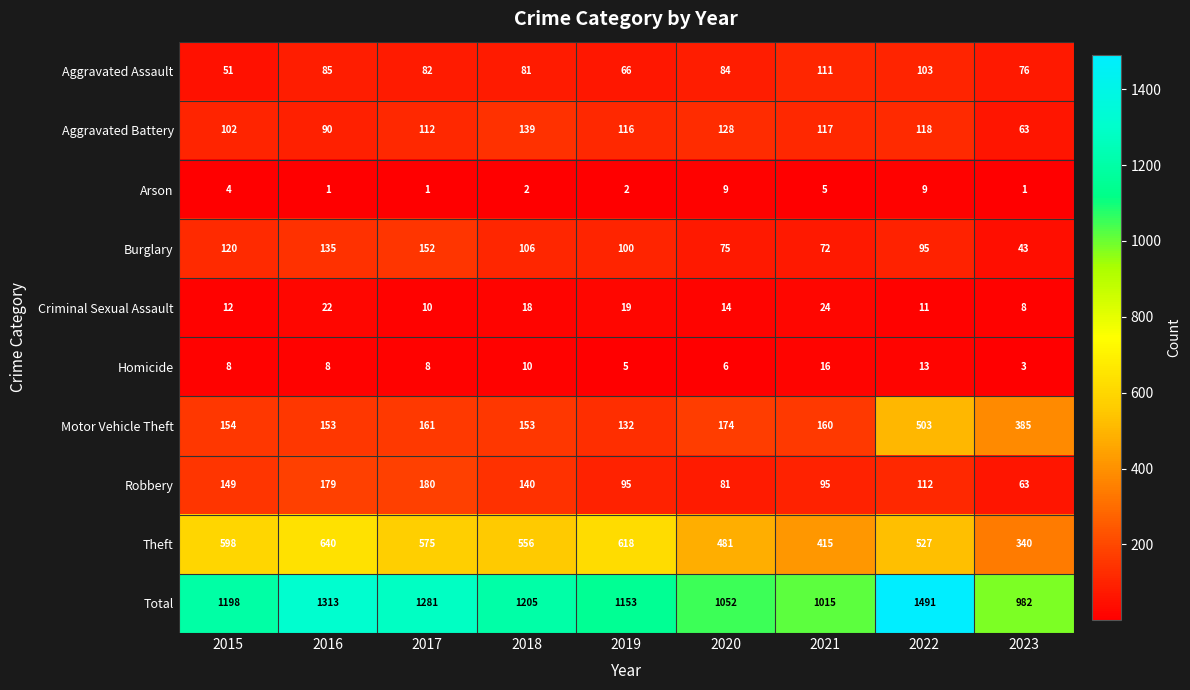

What is the spread (max minus min) of values at 2015?

1194